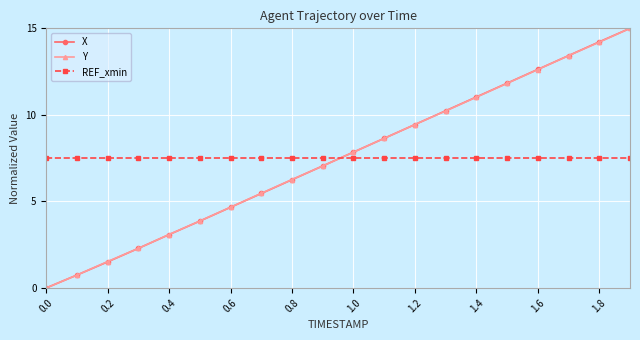

Which series ends up on top after the final intersection of REF_xmin and Y?

Y